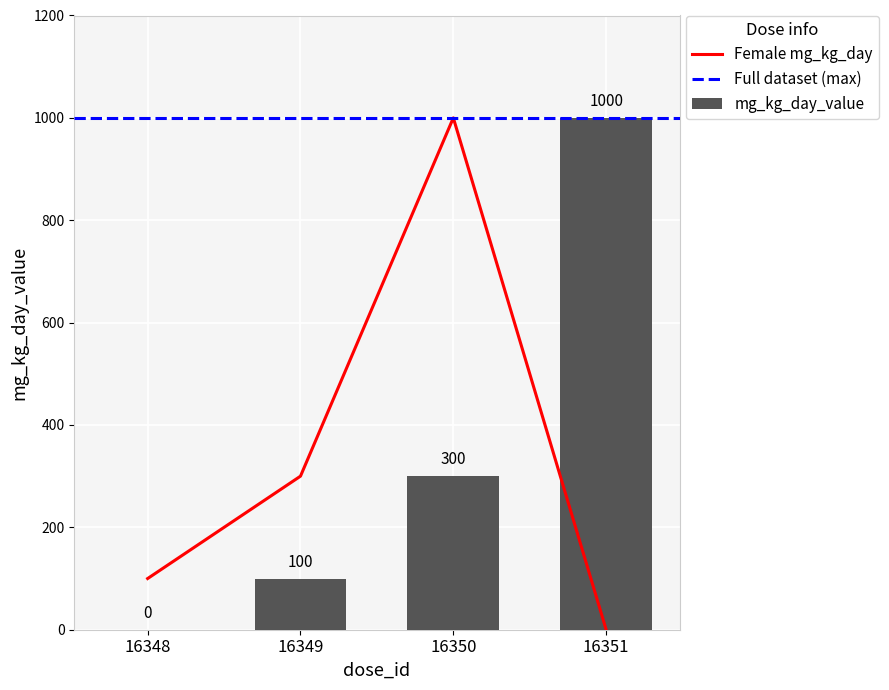

Rank the categories by value from highest to lowest.

16350, 16349, 16348, 16351